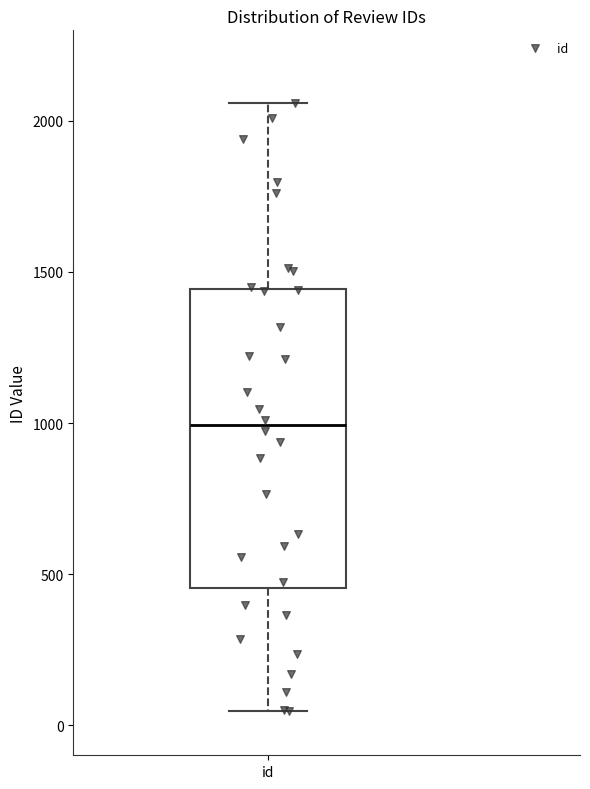

Read this box plot against the y-axis: the position of the median line, the range covered by the box, and the ends of both whiskers. The values are not printed on the chart, so give them approximately, as read against the axis.

median 1000, box 450 to 1450, whiskers 50 to 2050